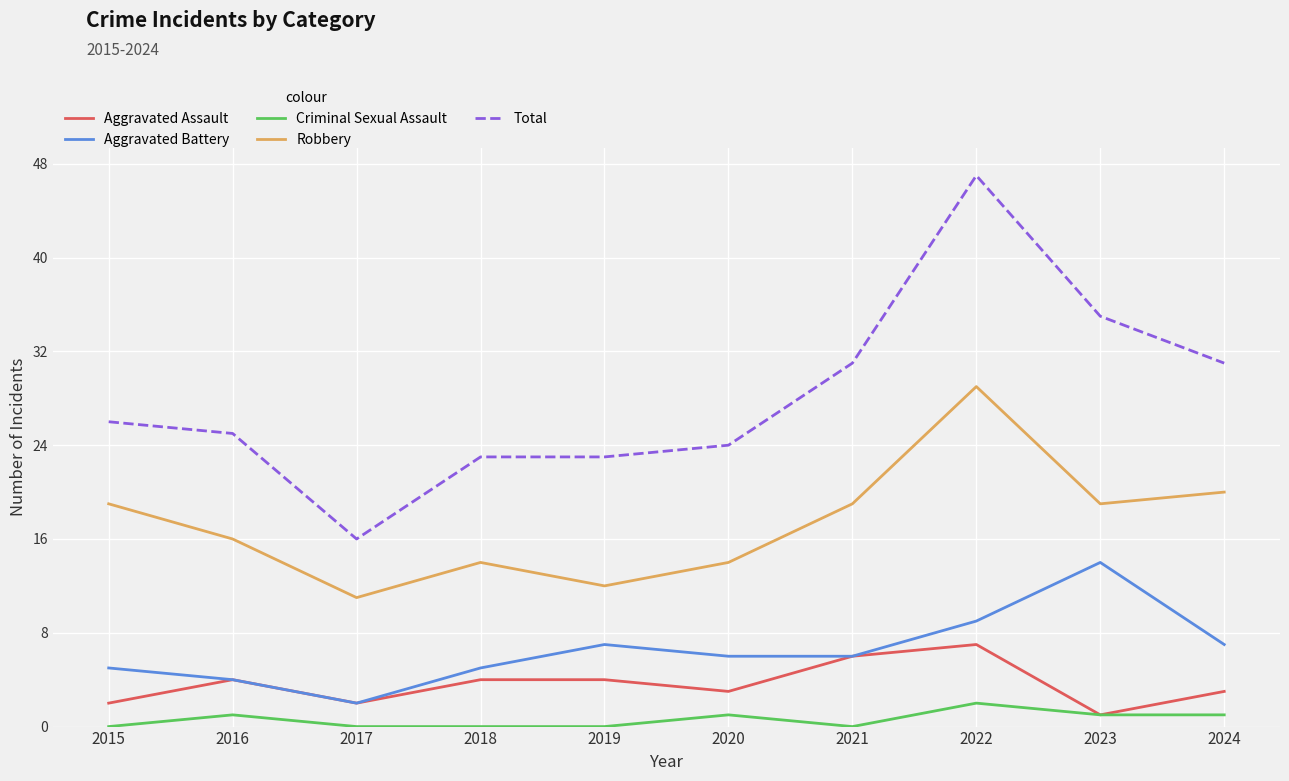

Which series has the widest spread of values?

Total